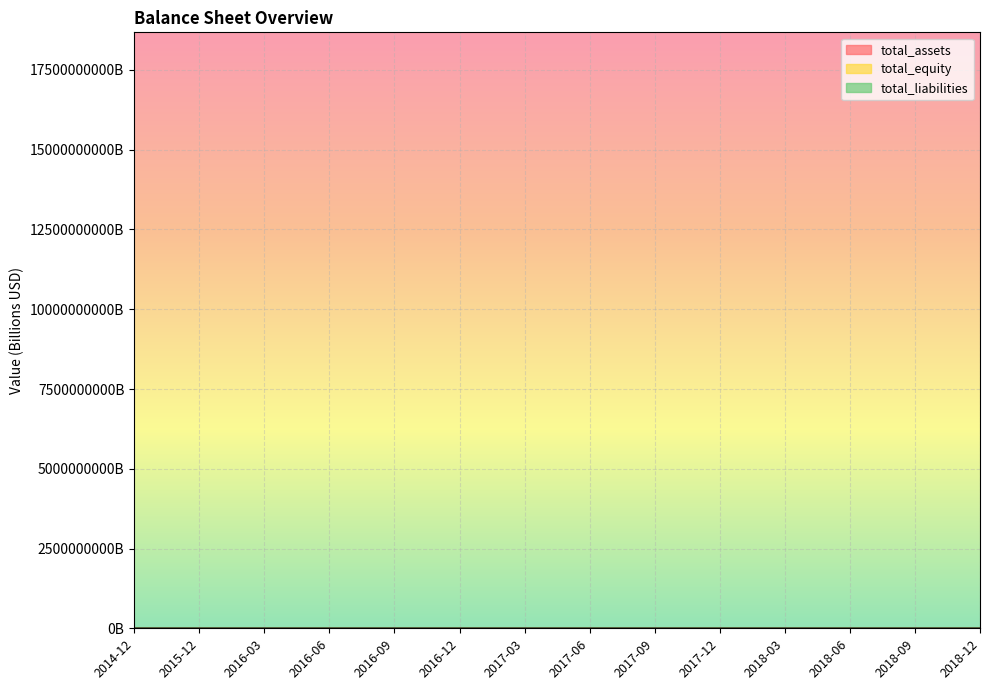

Between 2017-03 and 2017-09, which series saw the biggest shift?

total_assets